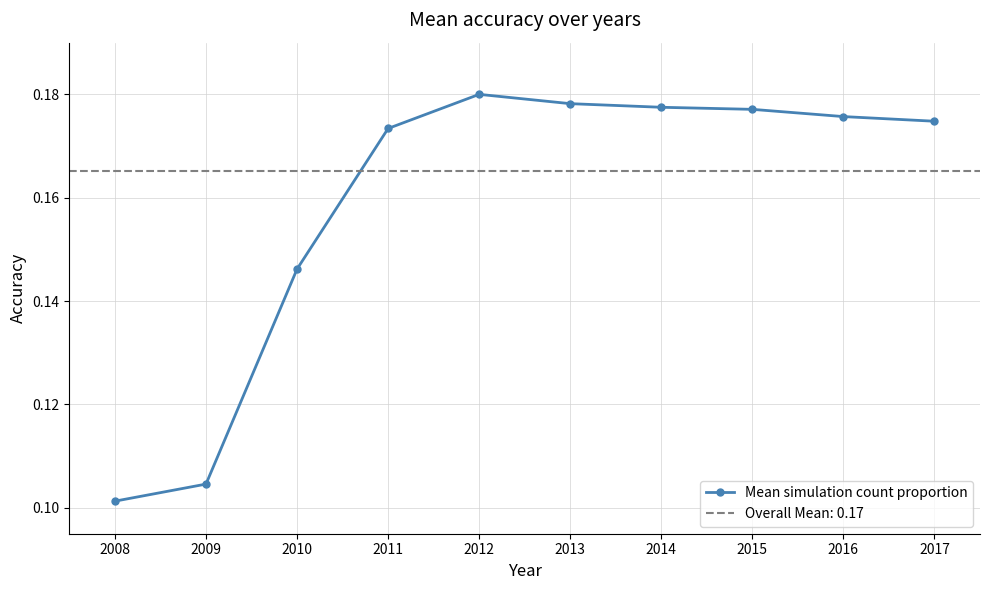

Where is the first local maximum?

2012